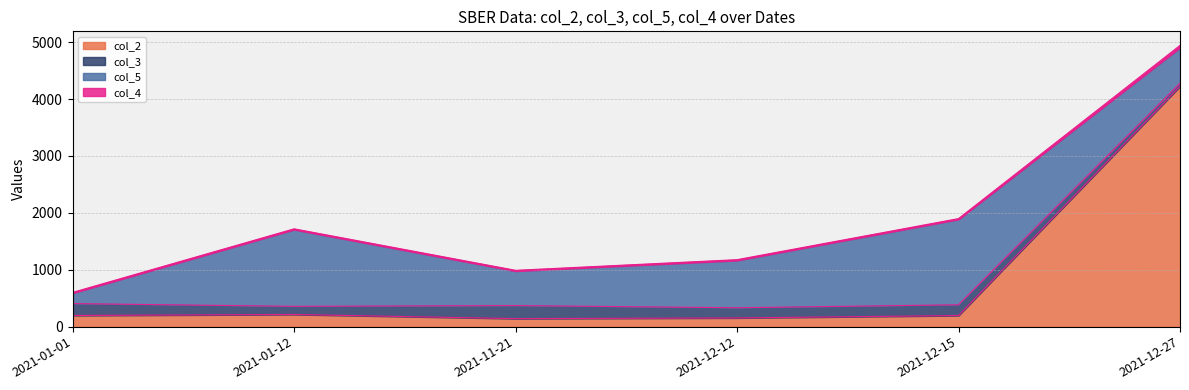

Is it true that col_2 equals 244 at 2021-12-12?

False